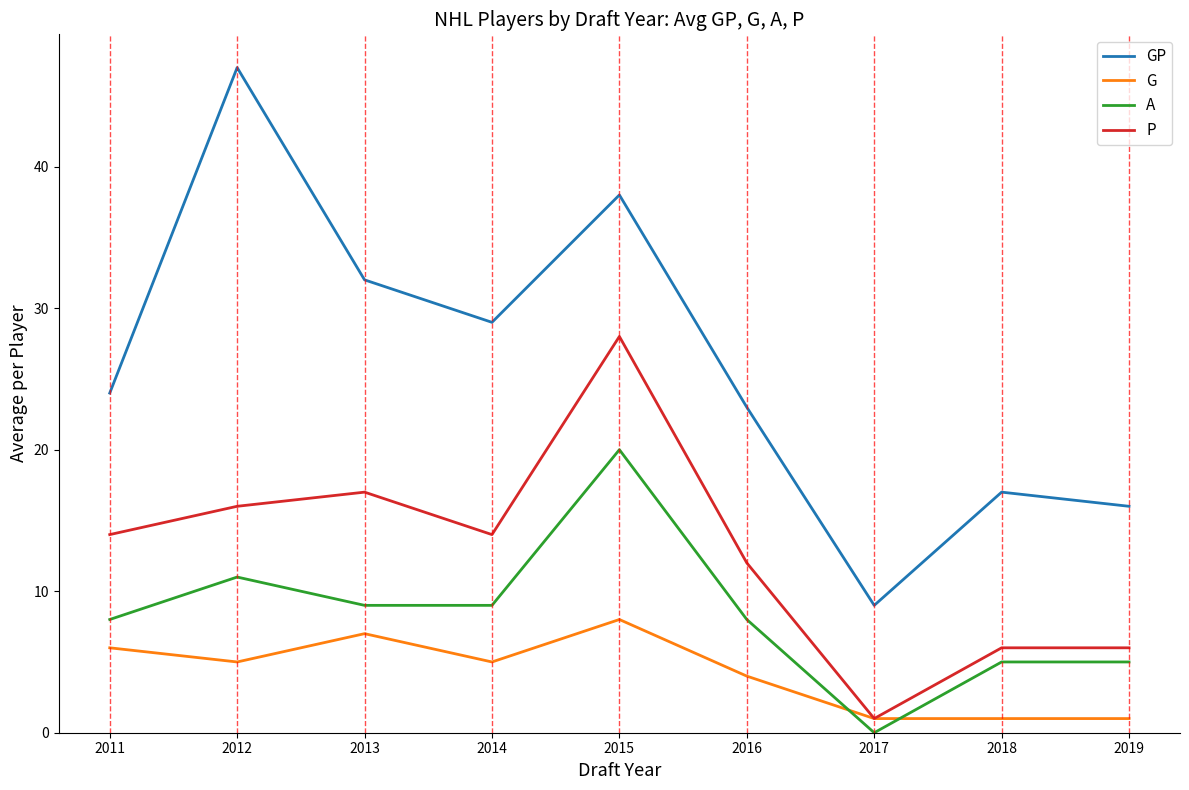

The value of GP at 2012 is 47. True or false?

True